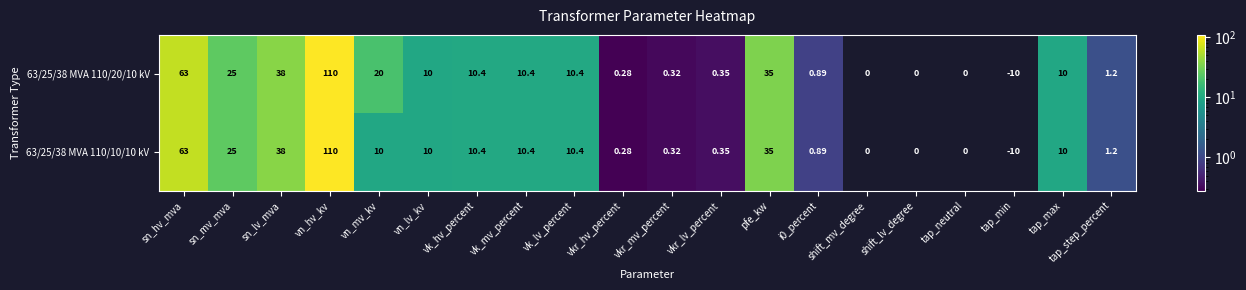

At which label does 63/25/38 MVA 110/10/10 kV reach its minimum?

tap_min